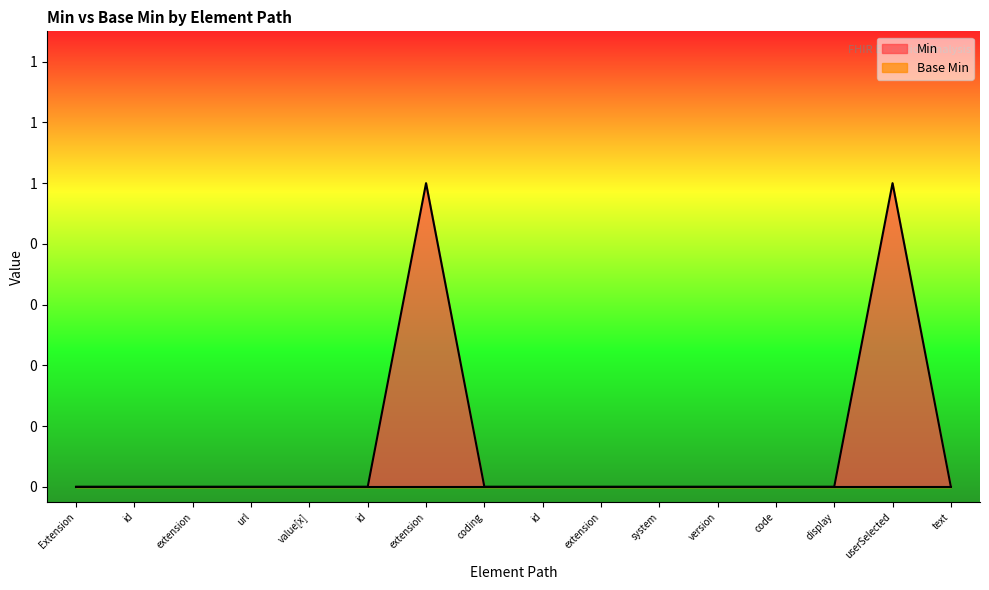

Reading left to right, transcribe all the data shown in this chart.

Extension=0	id=0	extension=0	url=0	value[x]=0	id=0	extension=1	coding=0	id=0	extension=0	system=0	version=0	code=0	display=0	userSelected=1	text=0